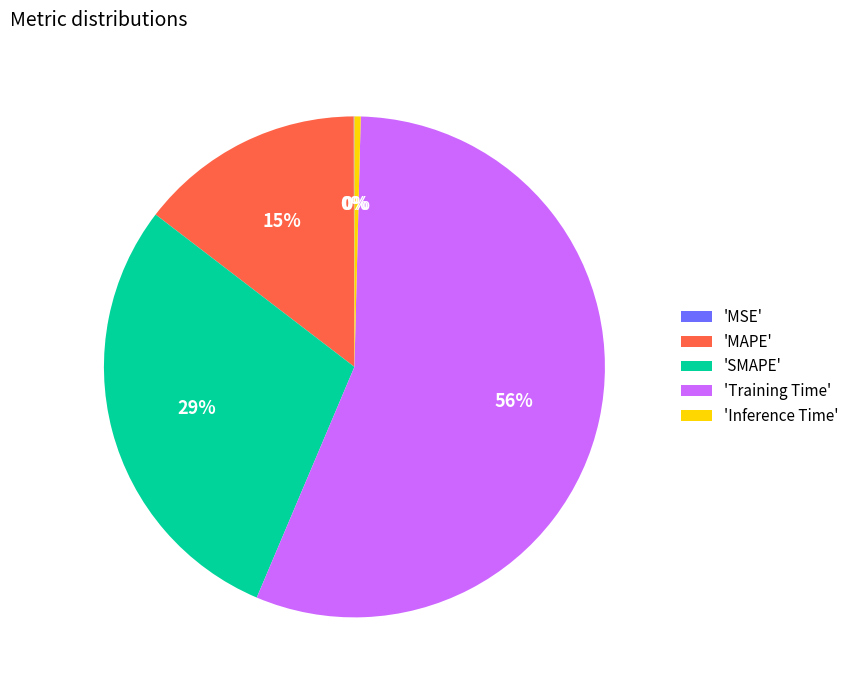

What is the largest slice in the pie chart?

'Training Time'